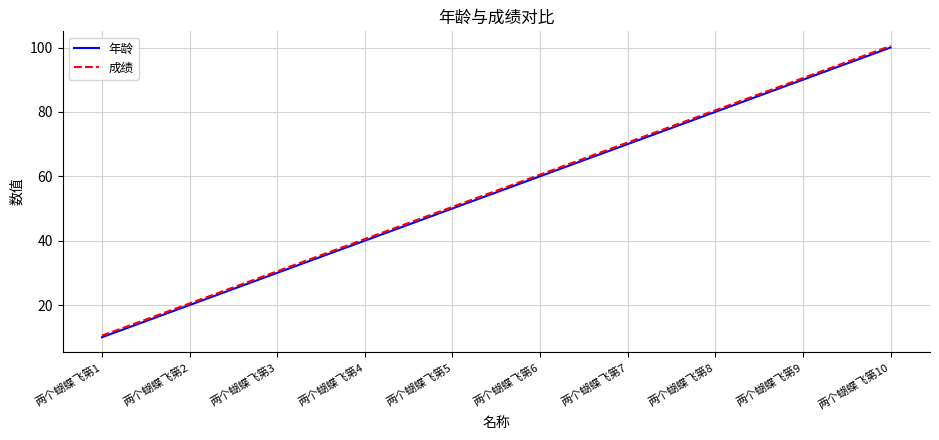

Which category has the lowest value across all series?

两个蝴蝶飞第1